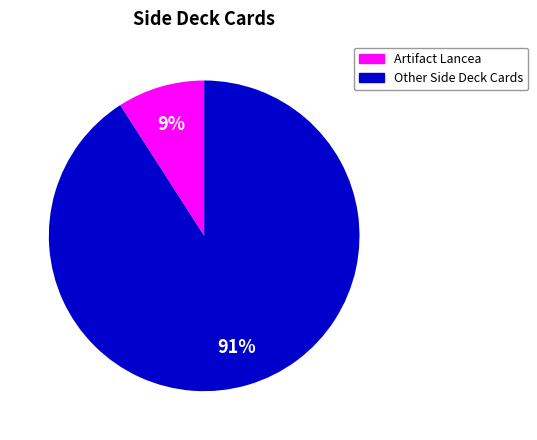

Is there a majority slice in this chart?

Yes